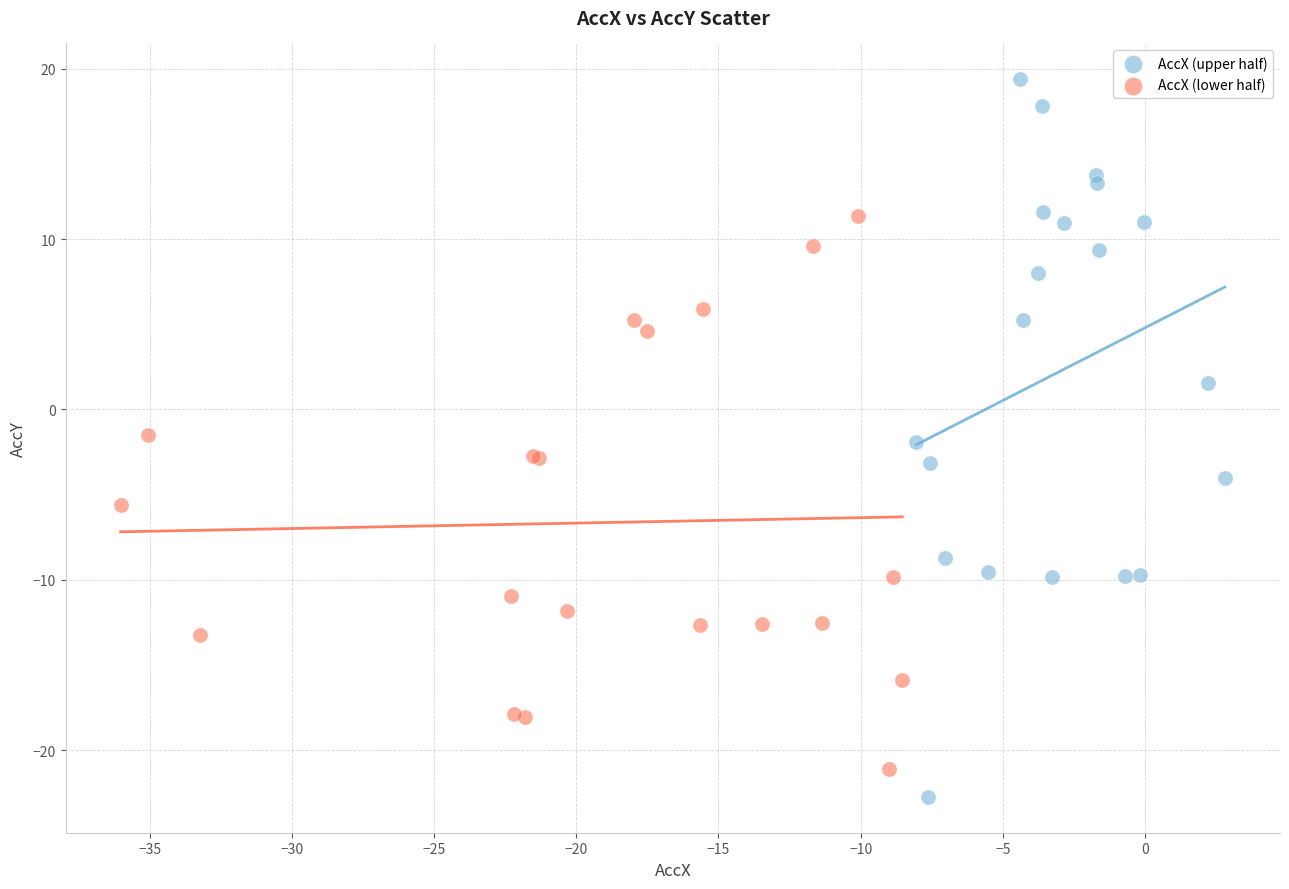

Which series has the widest spread of Y values?

AccX (upper half)